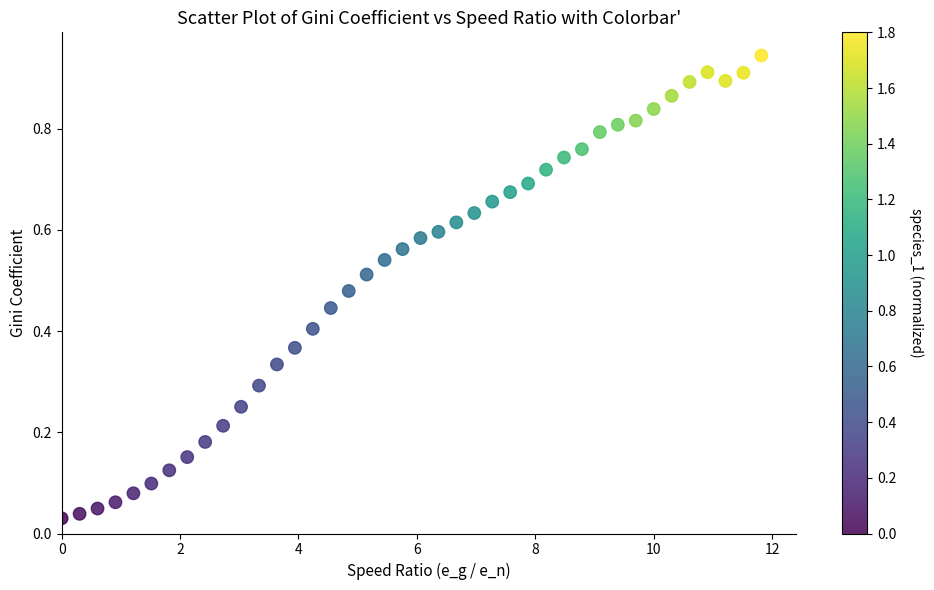

What is the range of X values (max minus min)?

11.8